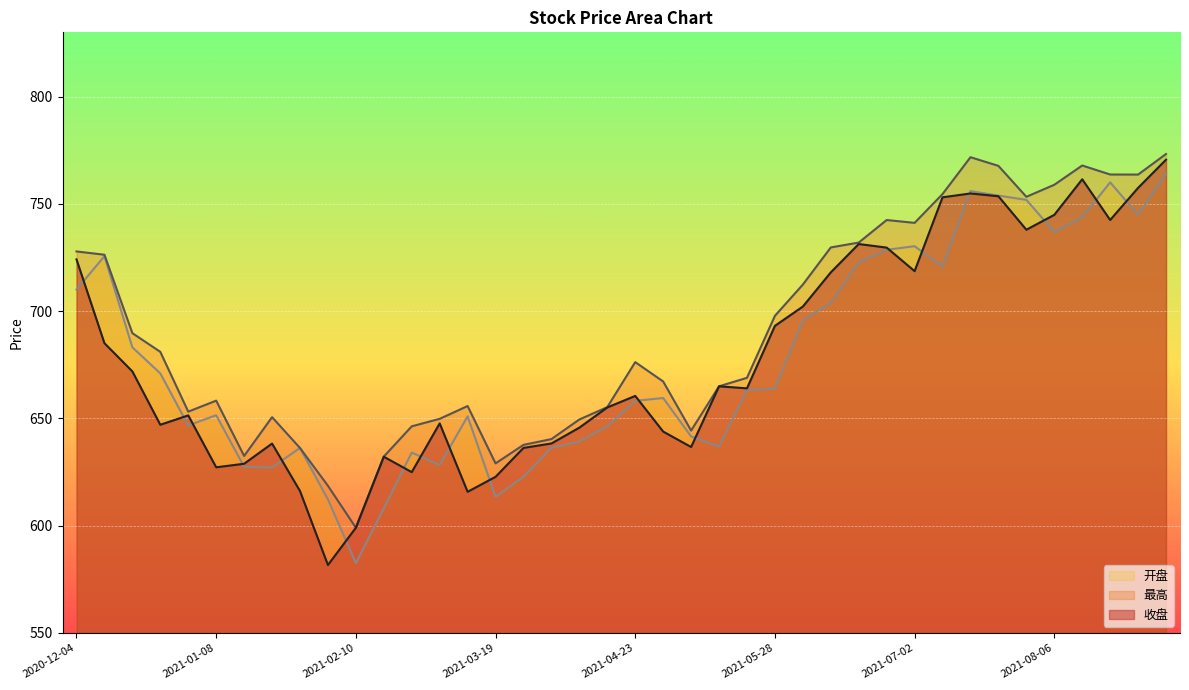

Reading right to left, extract all data points from this chart.

收盘: 770.6	757.5	742.5	761.5	744.9	738.0	753.6	754.9	753.1	718.7	729.6	731.3	718.1	702.2	693.2	664.0	665.0	636.7	643.9	660.5	655.1	645.7	638.3	636.3	622.8	615.8	647.7	625.0	632.2	599.1	581.7	616.2	638.3	628.9	627.2	651.4	647.1	671.9	685.1	724.2
最高: 773.3	763.7	763.7	767.9	758.9	753.3	767.8	771.8	754.6	741.2	742.5	732.0	729.7	712.4	697.9	669.0	665.0	644.4	667.2	676.3	655.3	649.5	640.4	637.7	629.1	655.8	649.8	646.3	632.2	599.1	618.6	636.2	650.6	632.5	658.3	653.2	681.1	689.8	726.3	727.9
开盘: 764.2	744.9	760.1	743.7	737.0	751.9	753.9	756.0	720.7	730.3	728.6	722.8	704.0	695.7	663.8	663.2	636.9	641.6	659.5	658.2	646.4	639.3	636.4	622.8	613.5	651.0	628.3	634.1	608.1	582.6	612.3	636.2	627.2	627.5	651.5	646.8	671.0	683.2	725.7	710.1